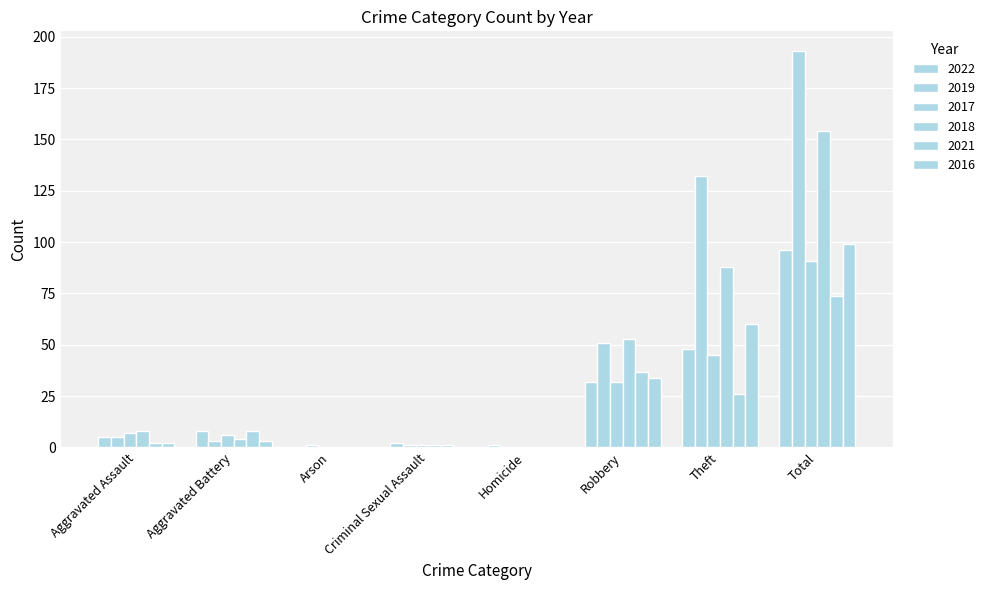

Which series changed the most between Criminal Sexual Assault and Total?

2019